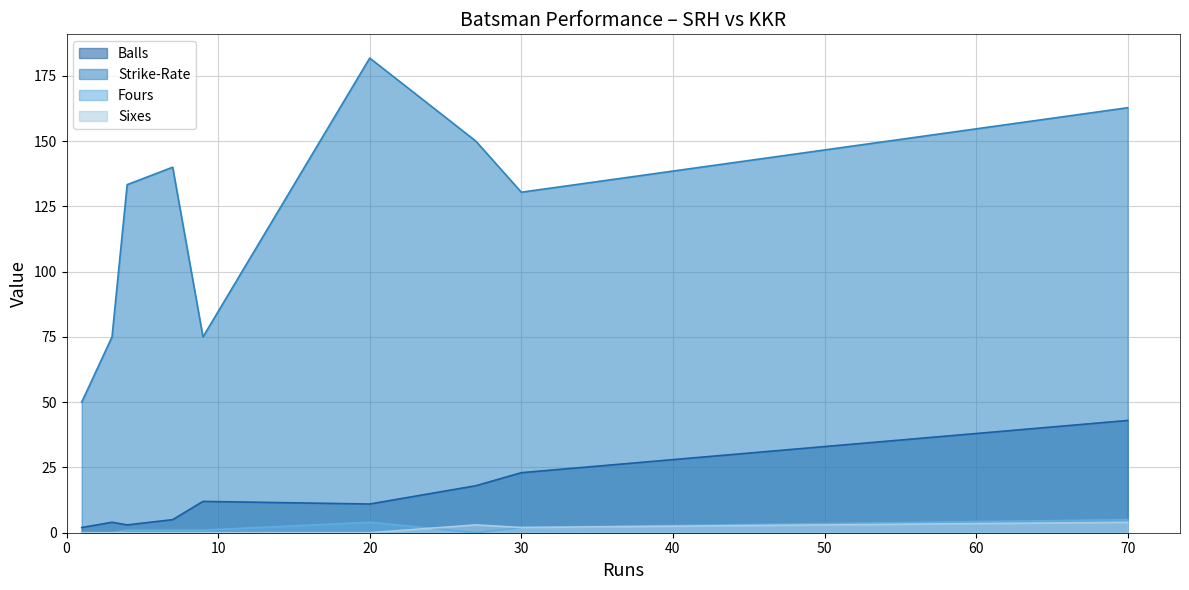

True or false: Fours and Strike-Rate intersect in this chart.

False